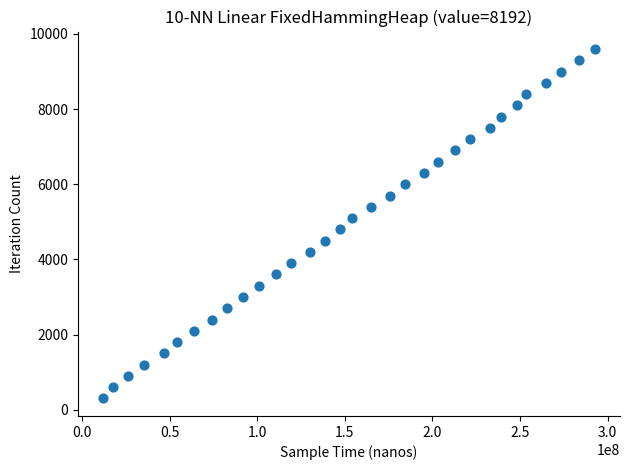

What is the range of Y values (max minus min)?

9300